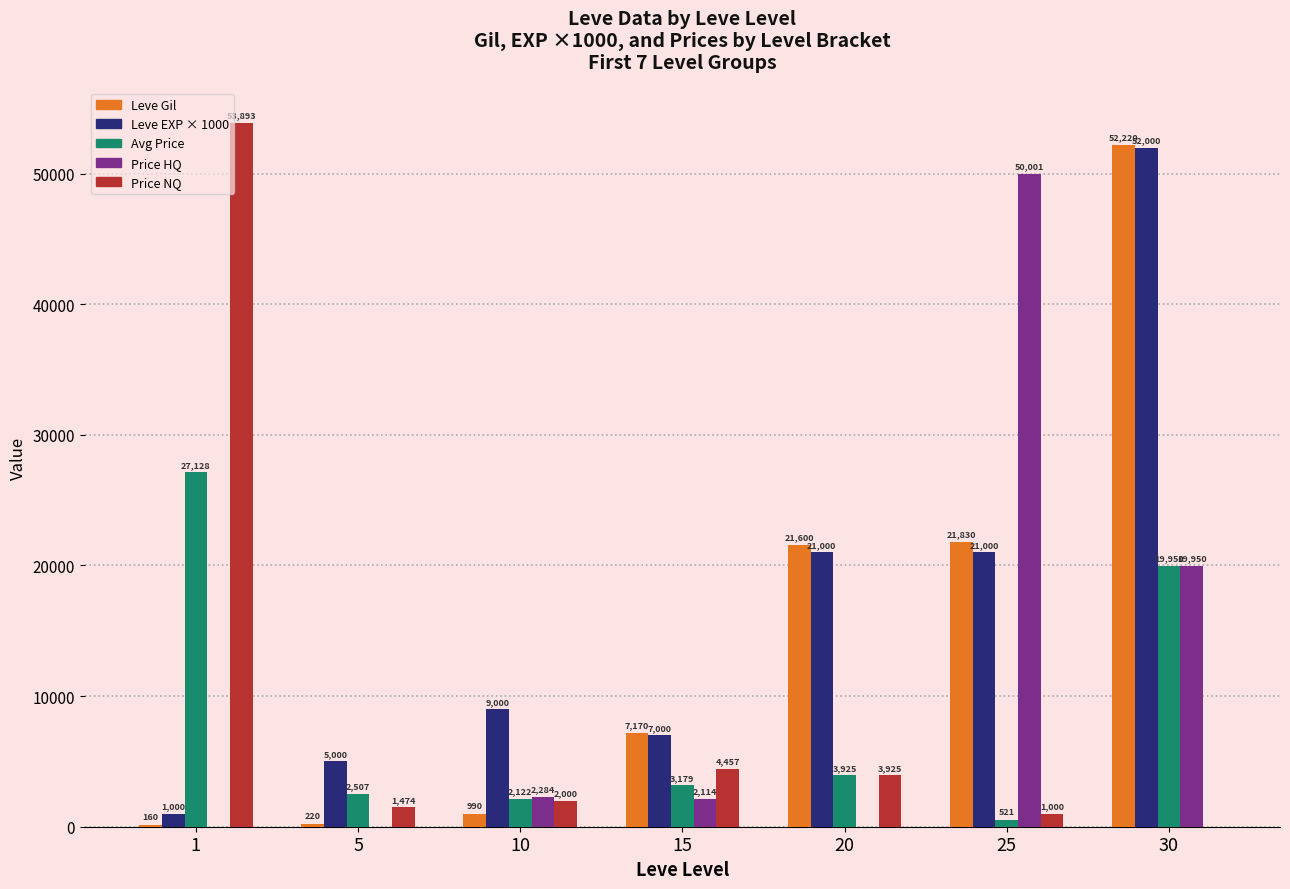

Reading left to right, transcribe all the data shown in this chart.

Leve Gil: 160	220	990	7170	21600	21830	52220
Leve EXP × 1000: 1000	5000	9000	7000	21000	21000	52000
Avg Price: 27128	2507	2122	3179	3925	521	19950
Price HQ: 0	0	2284	2114	0	50001	19950
Price NQ: 53893	1474	2000	4457	3925	1000	0